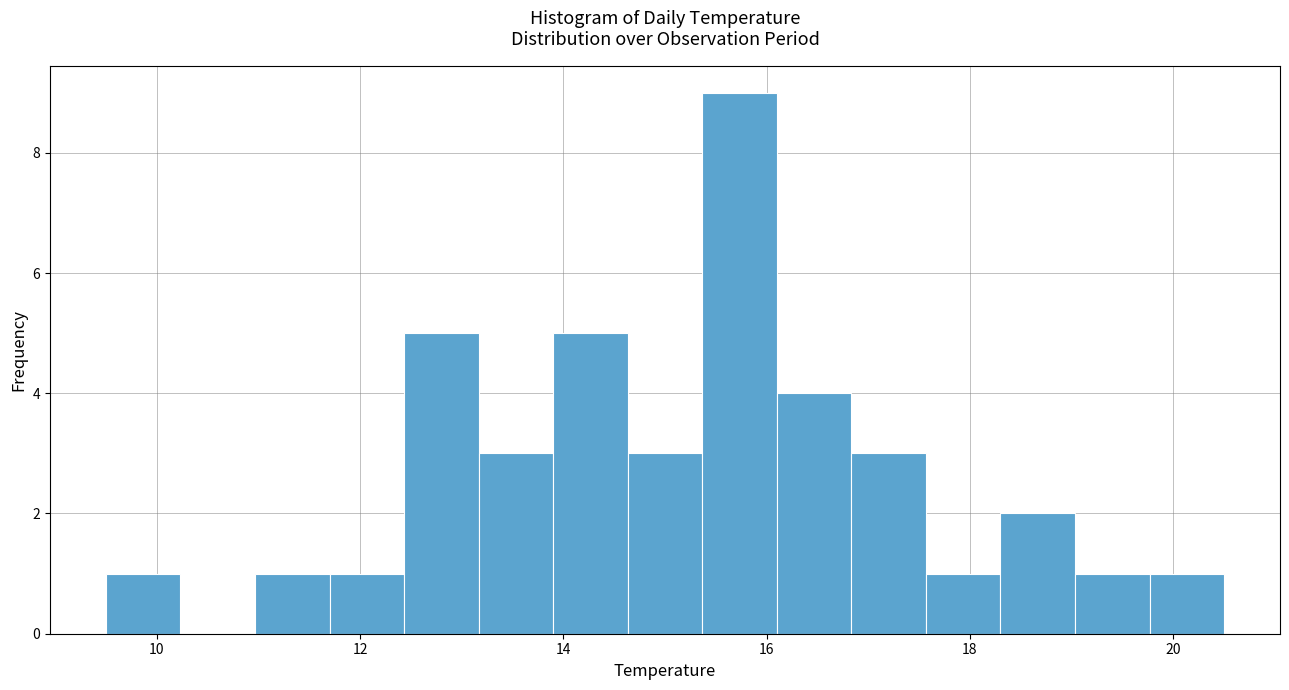

Read against the x-axis, roughly where is the centre of the tallest bar?

15.8